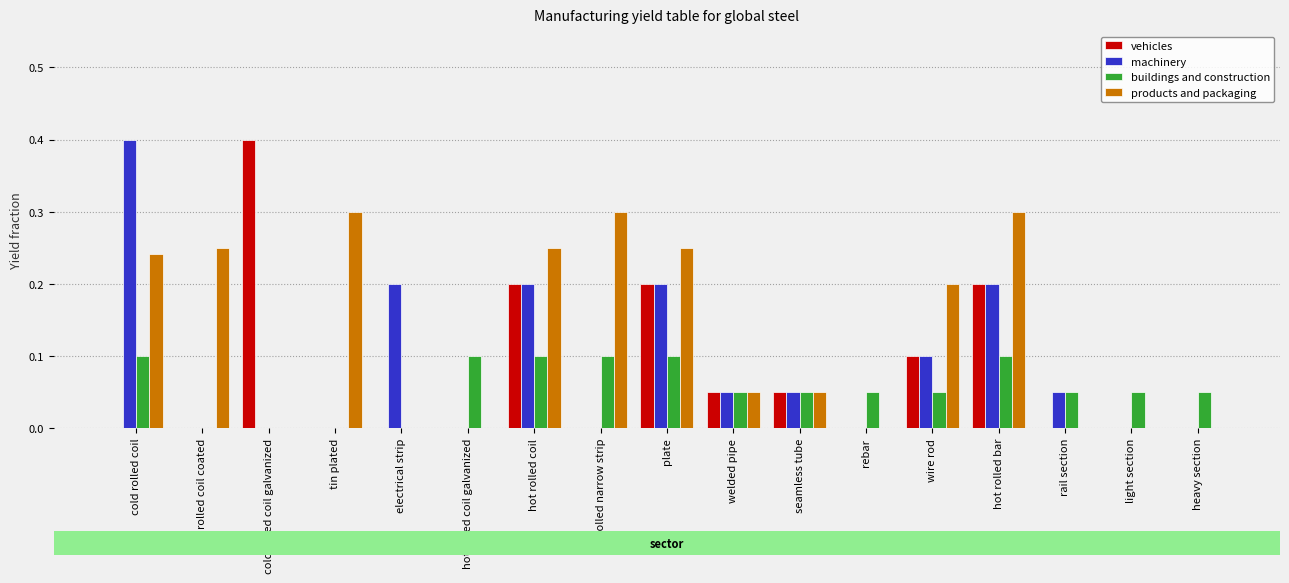

Which series has the largest total across all categories?

products and packaging